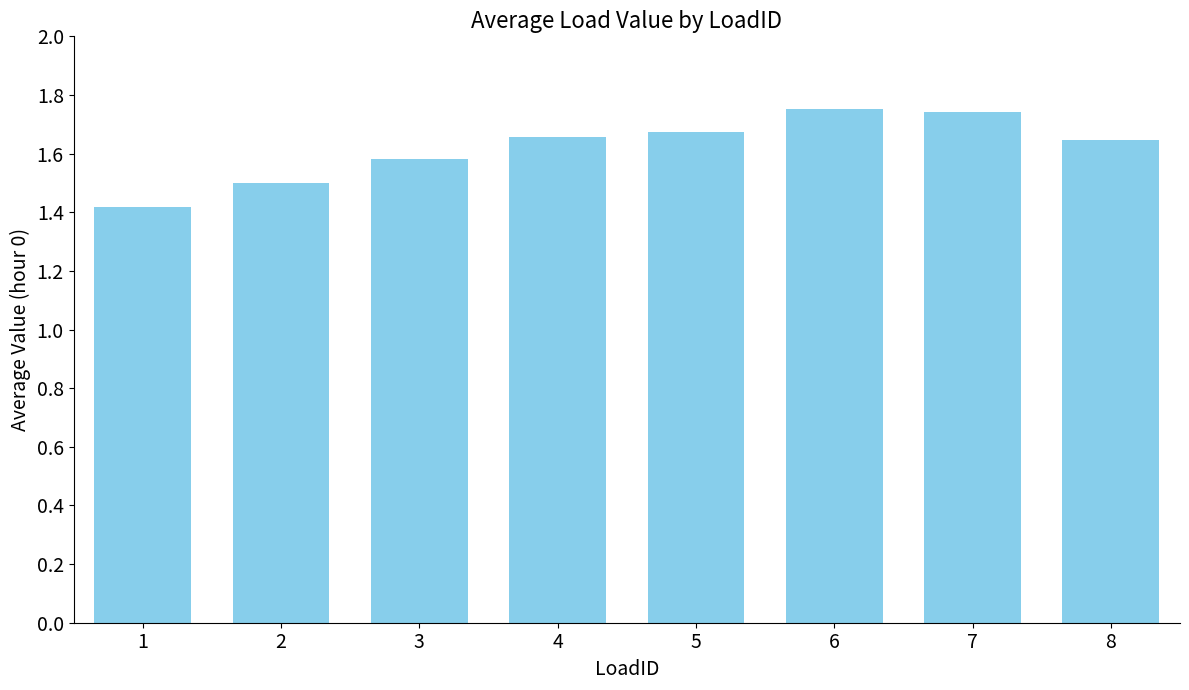

Count the values in the range 1 to 2.

8